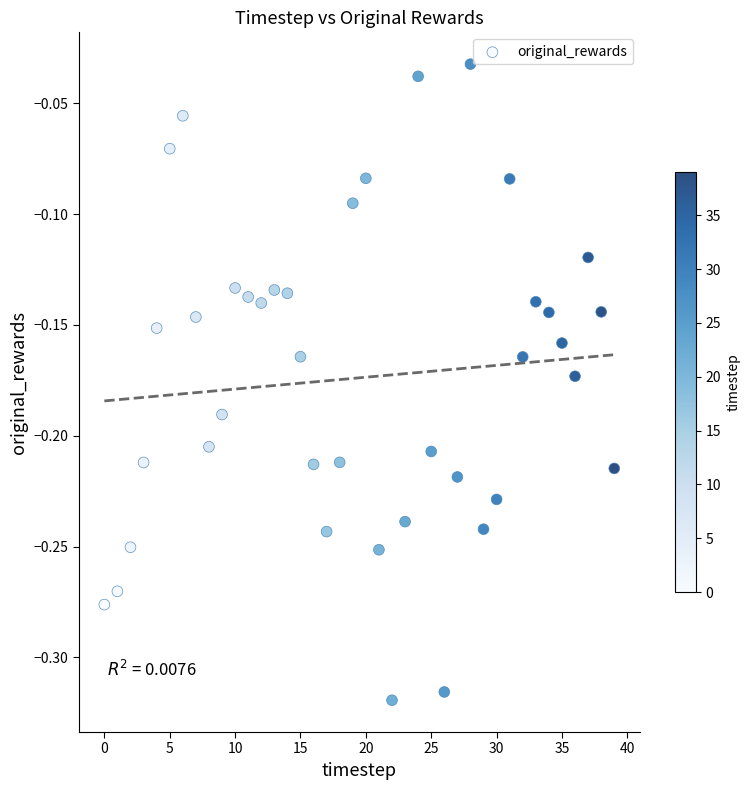

What is the range of Y values (max minus min)?

0.3